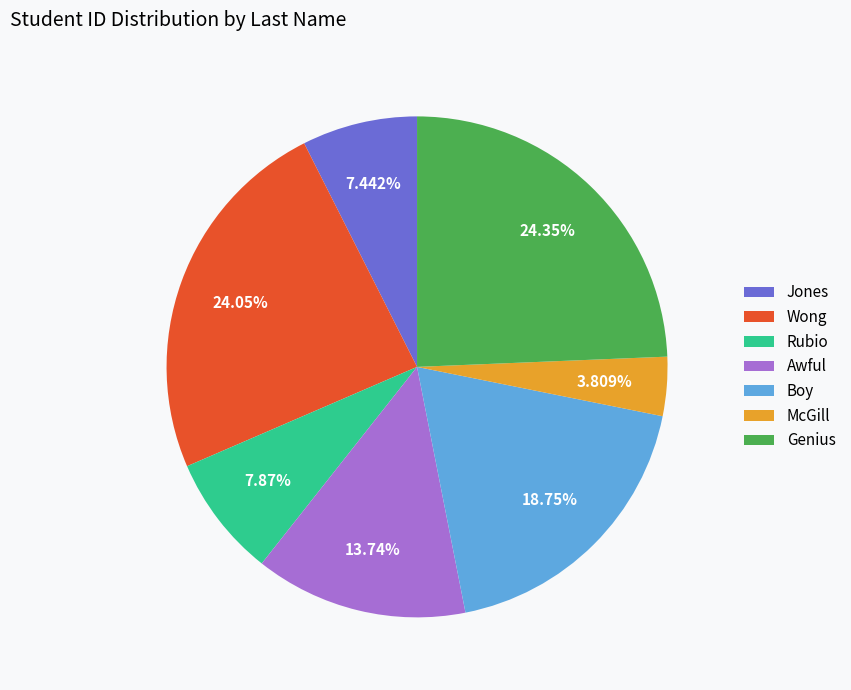

To the nearest percent, what is the combined percentage of Rubio and Genius?

32%